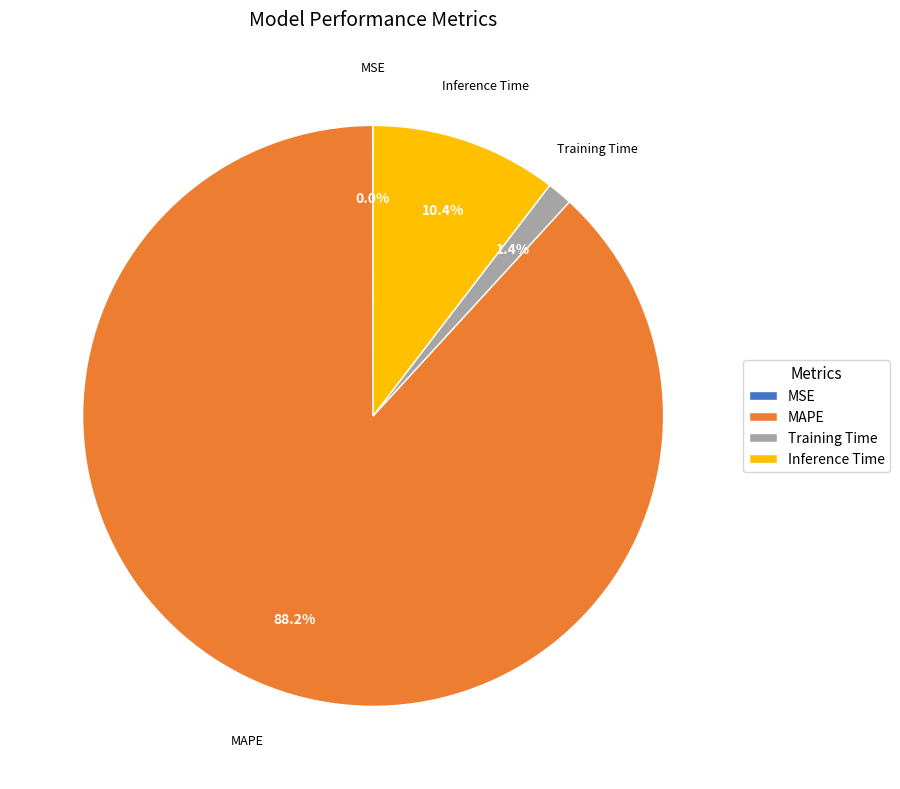

Which slice is the largest?

MAPE